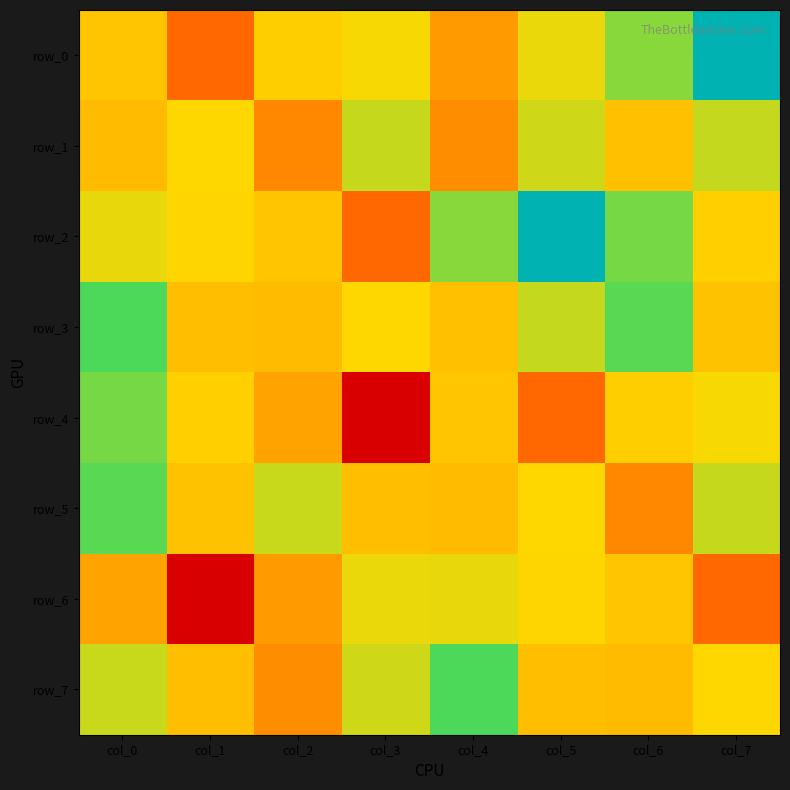

Where does the row_7 series first go above 0?

col_0